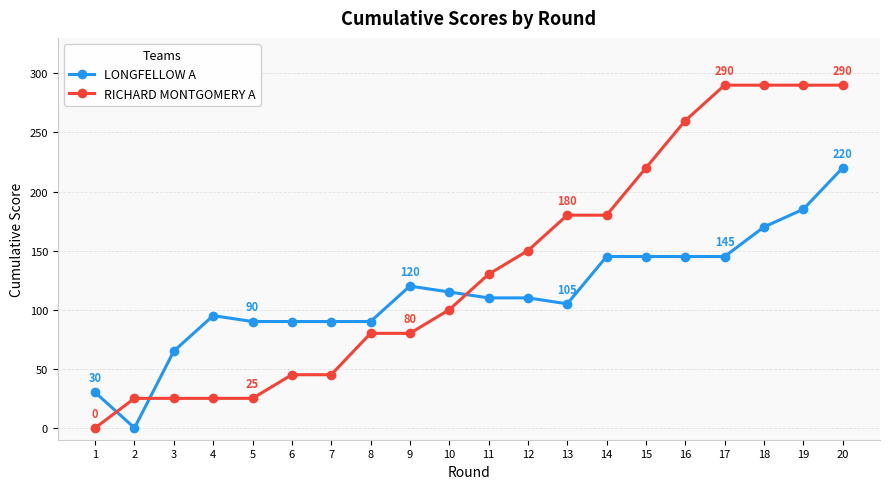

What is the spread (max minus min) of values at 19?

105